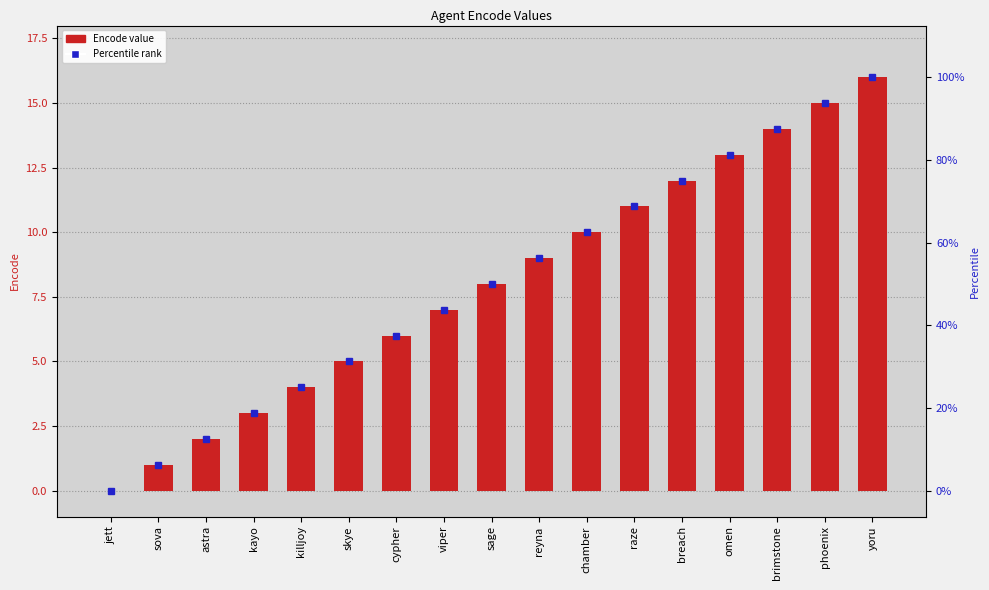

The chart shows a value of 13 at omen. True or false?

True